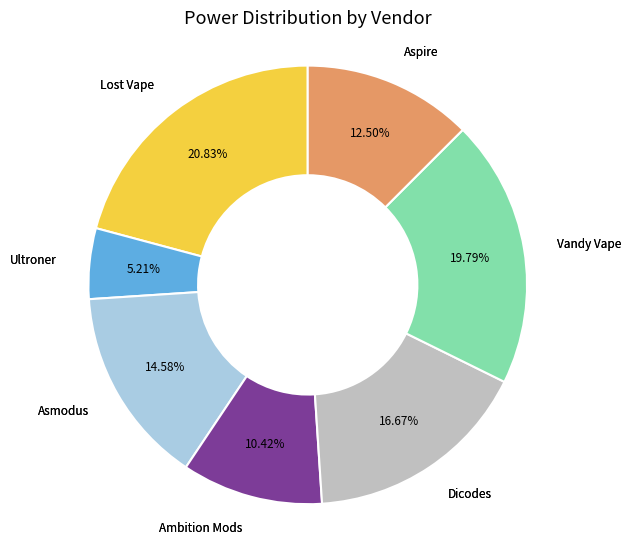

How many segments does this pie chart have?

7